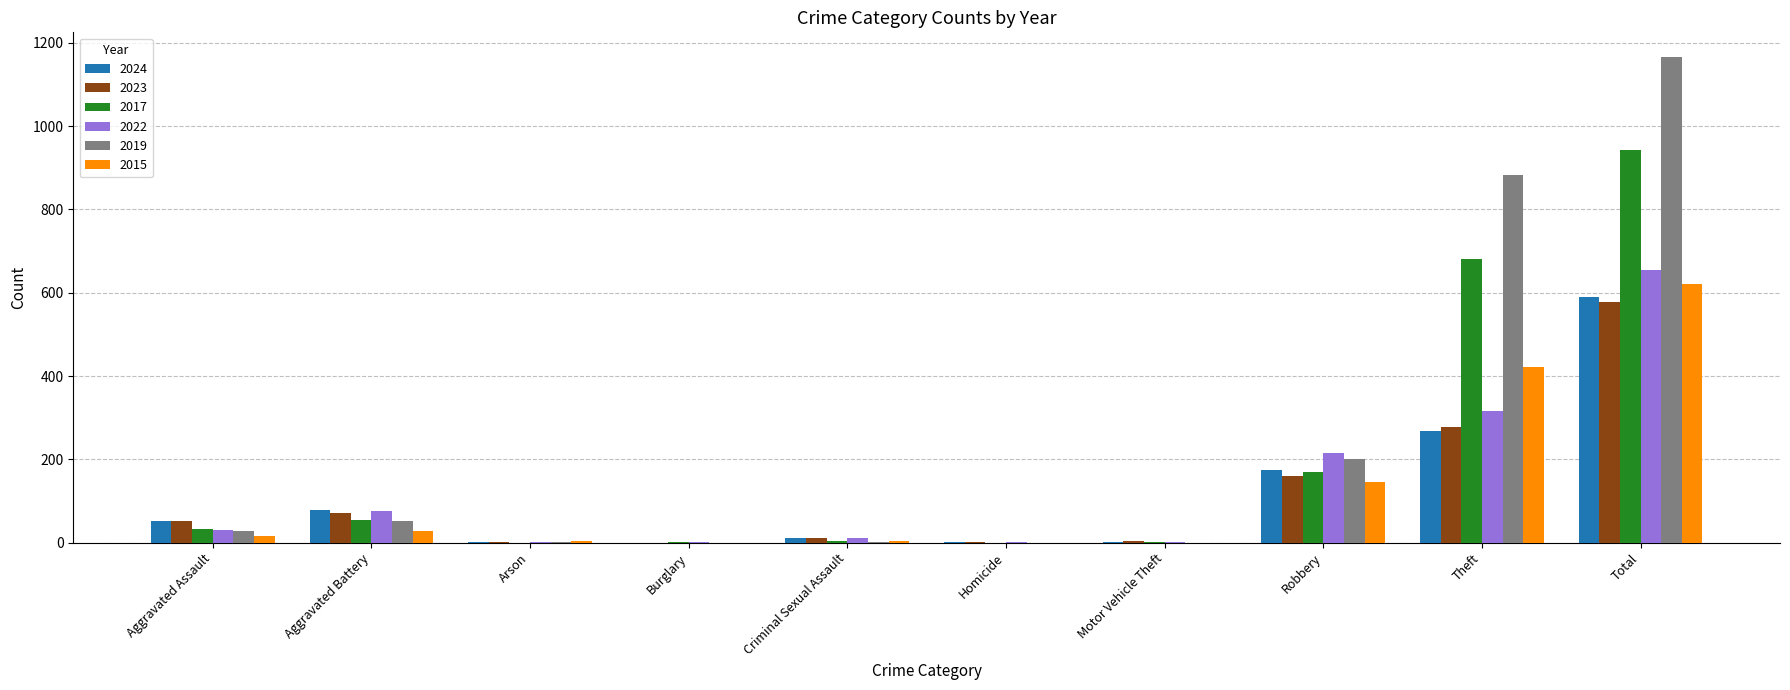

Which series changed the most between Aggravated Battery and Theft?

2019